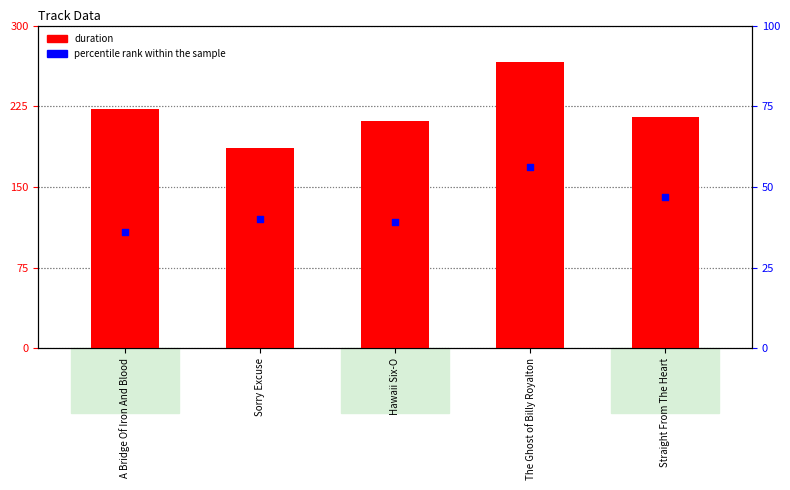

At how many categories does at least one series exceed 171?

5